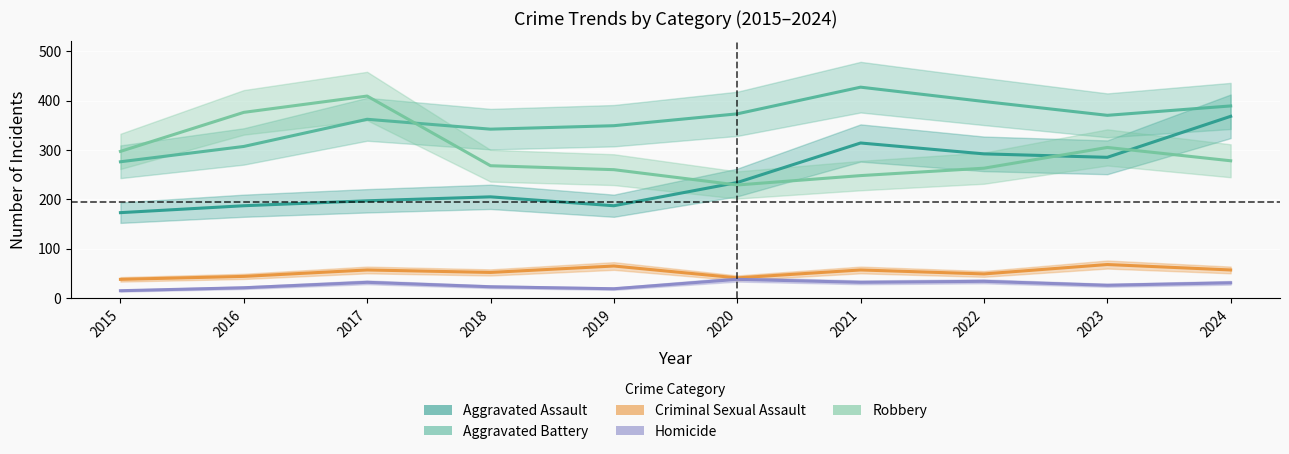

How many interior local valleys does the Aggravated Assault series have?

2